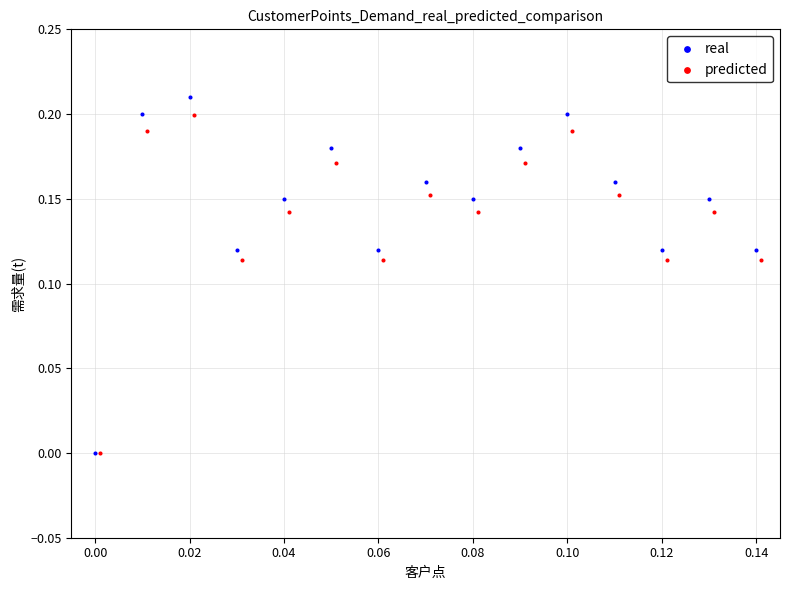

Which series reaches the maximum Y coordinate?

real